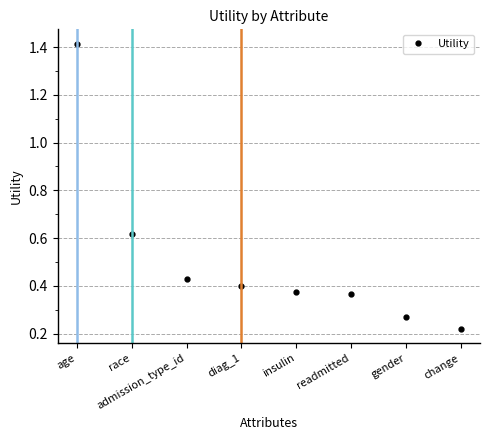

Count the values in the range 0 to 1.

7